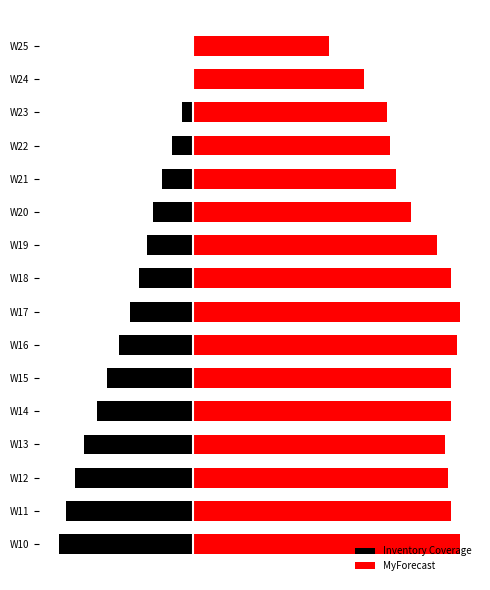

What is the difference between the Inventory Coverage values at W12 and W24?

40.5